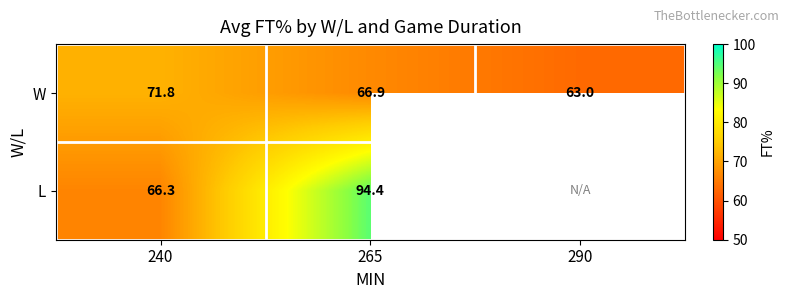

Is the value of W at 265 greater than the value of L at 240?

Yes